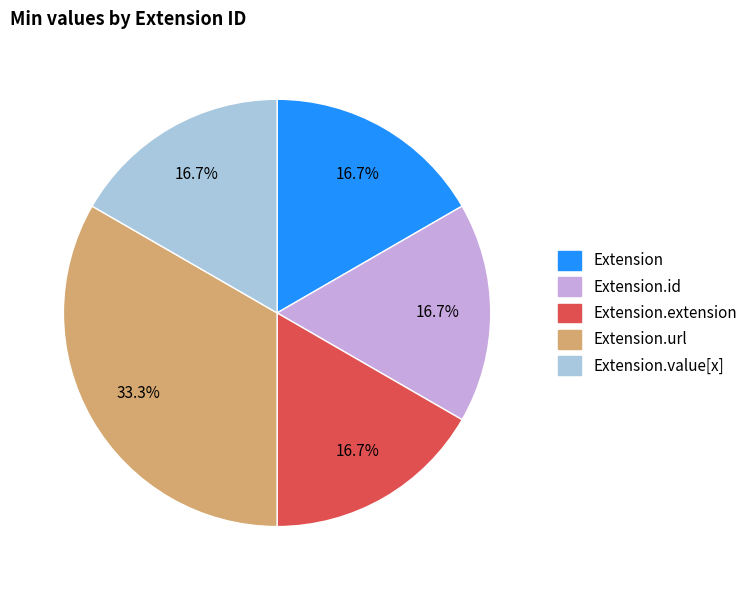

Is there a majority slice in this chart?

No